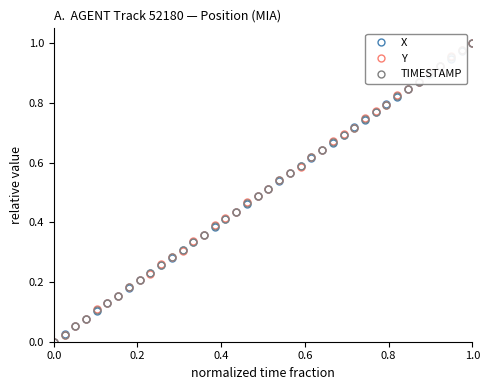

True or false: TIMESTAMP has more than 1 points higher than both neighbors.

False